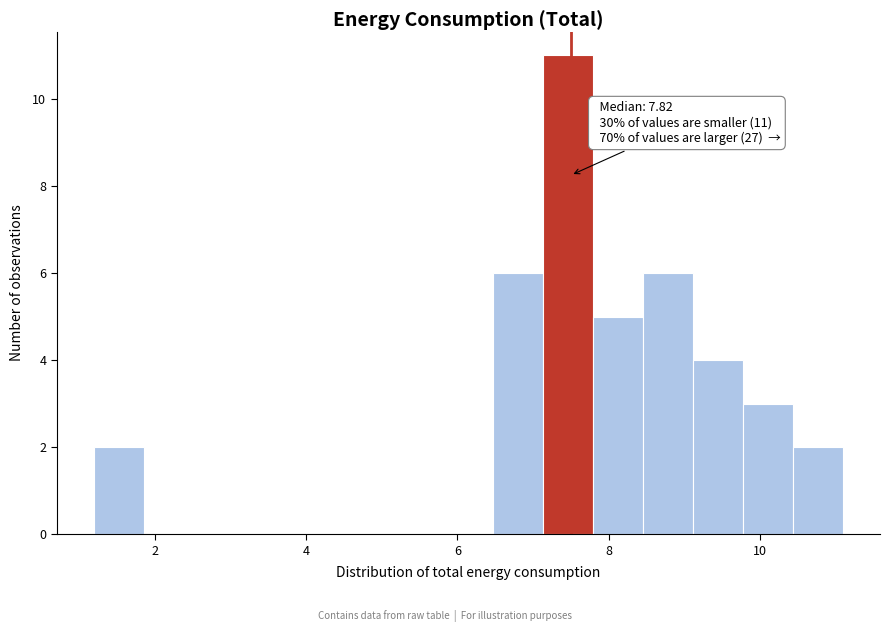

Around what value on the x-axis is the tallest bar? Give the approximate position of its centre, as read against the axis.

7.4